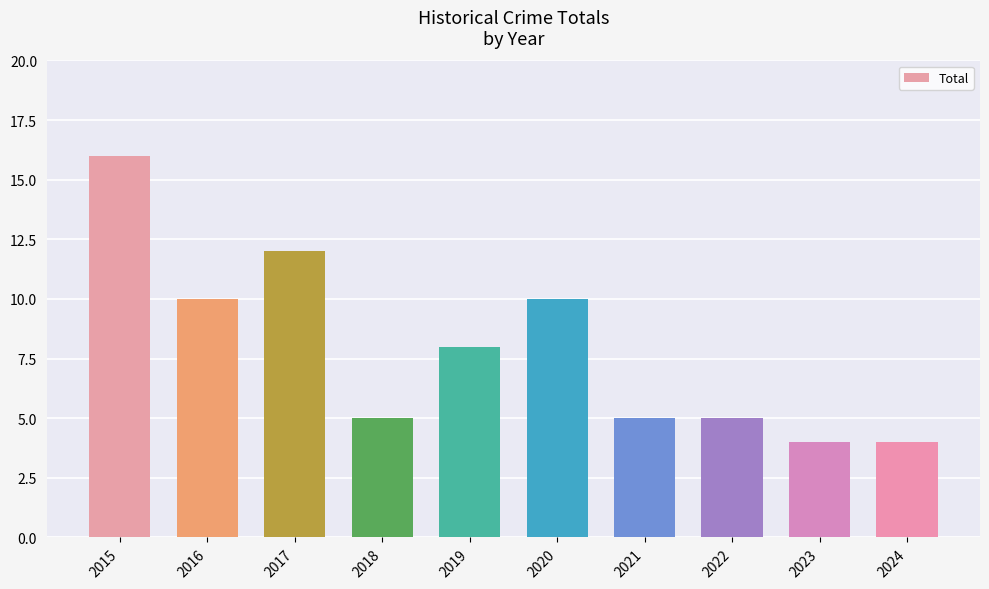

Which has a higher value, 2022 or 2019?

2019